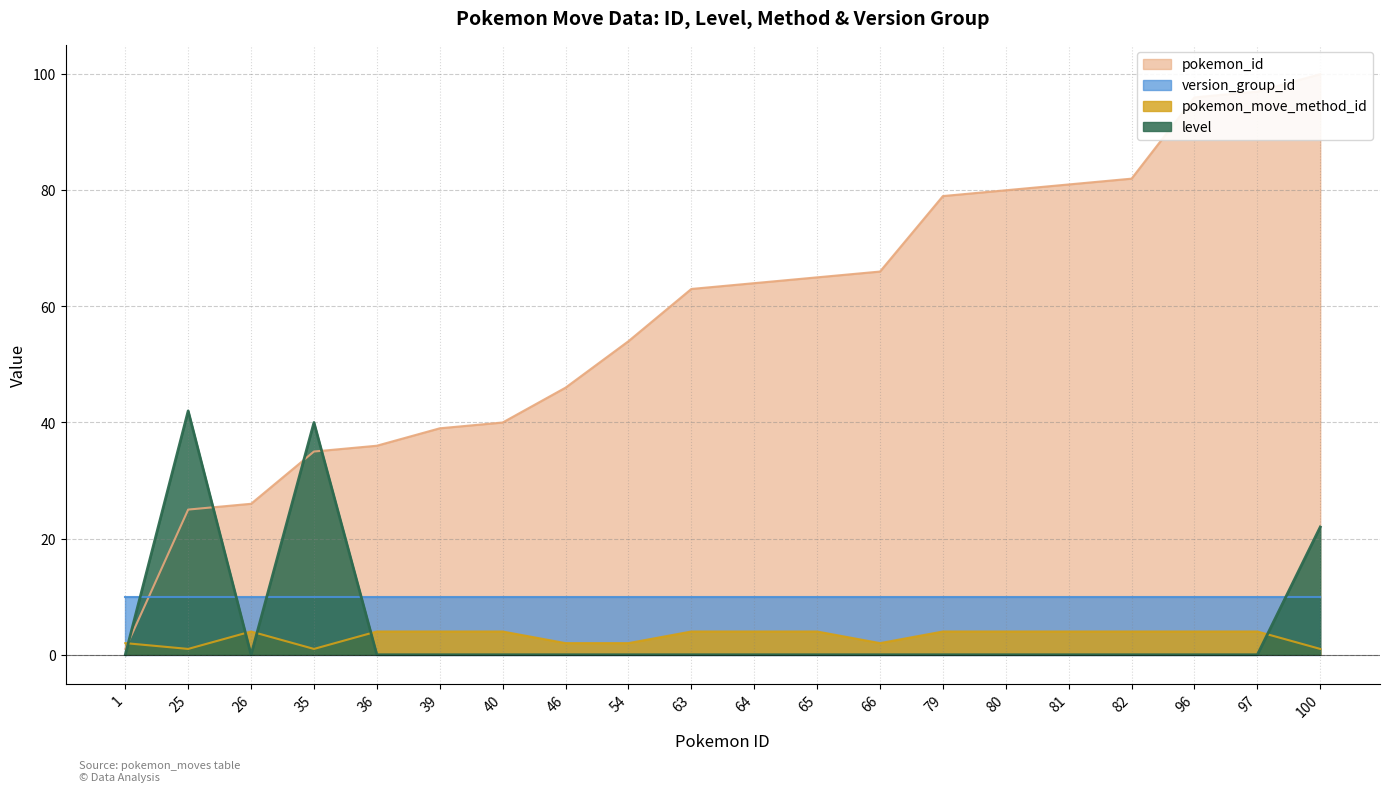

The value of level at 81 is 15. True or false?

False